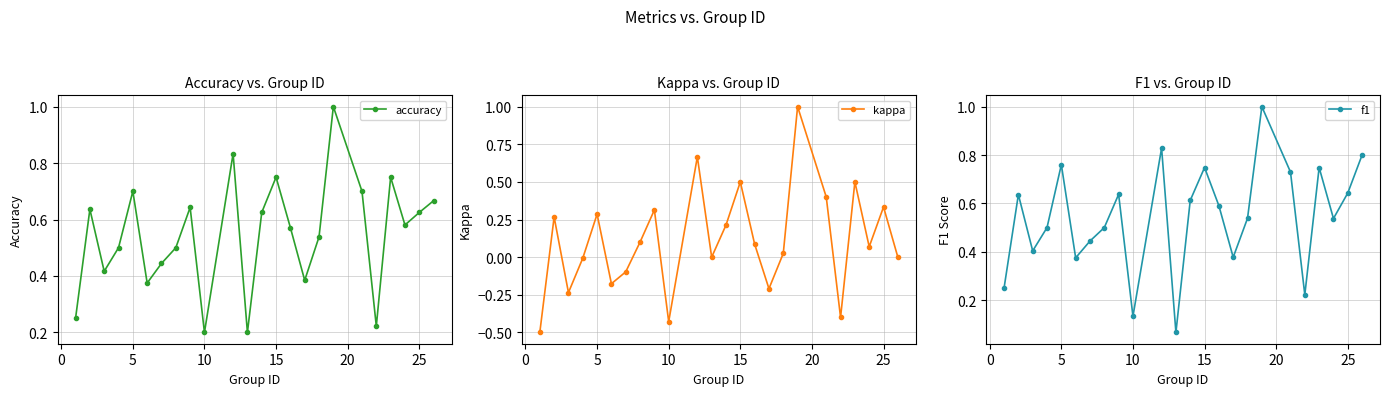

True or false: accuracy has more than 2 points higher than both neighbors.

True